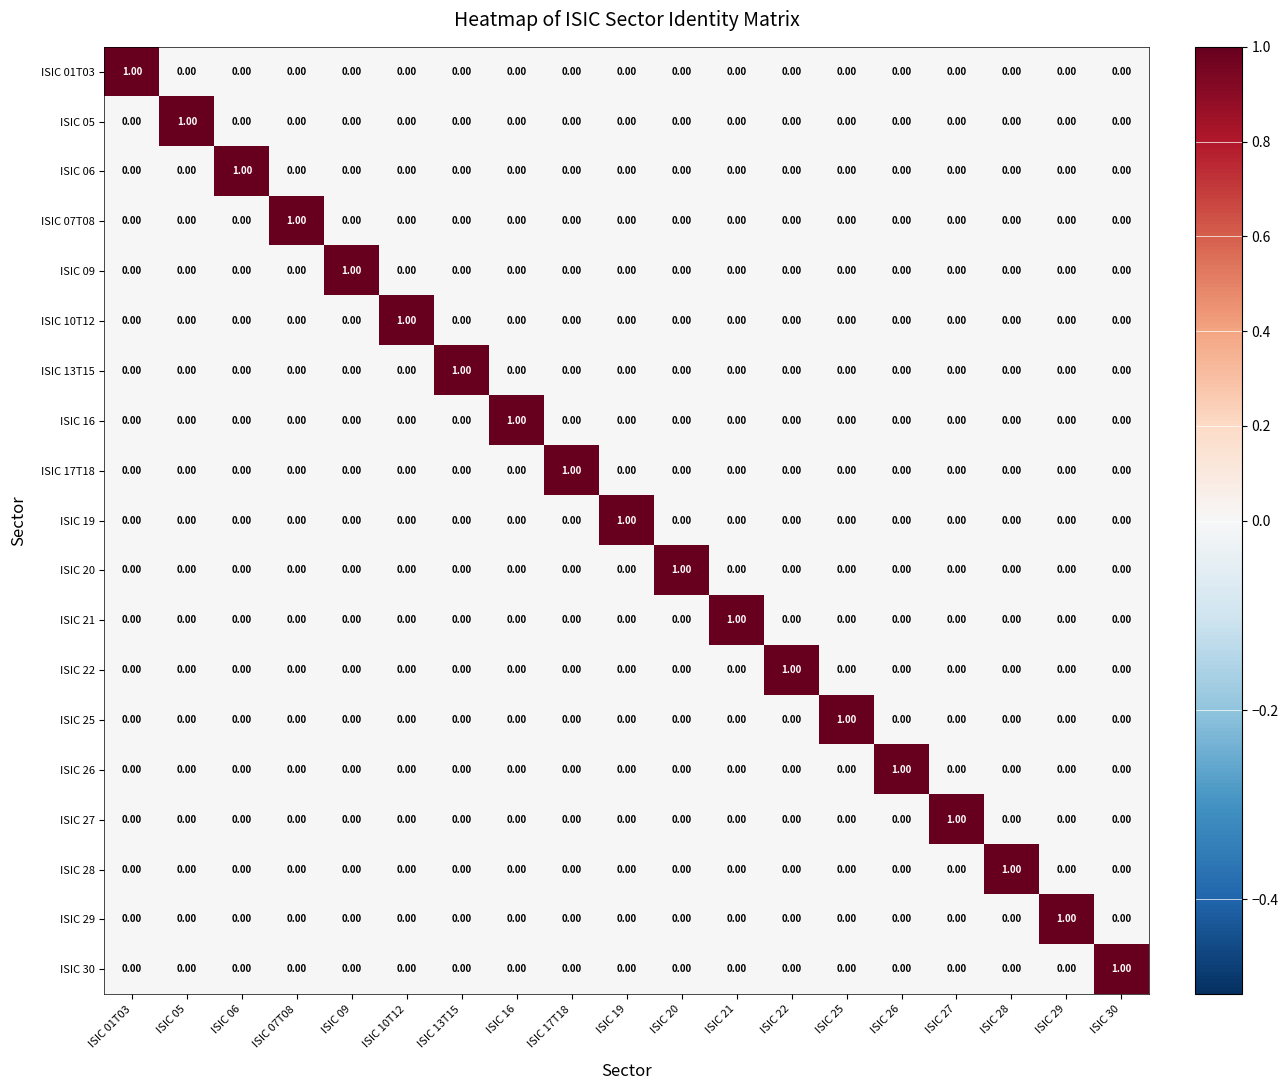

At how many categories does at least one series exceed 0?

19